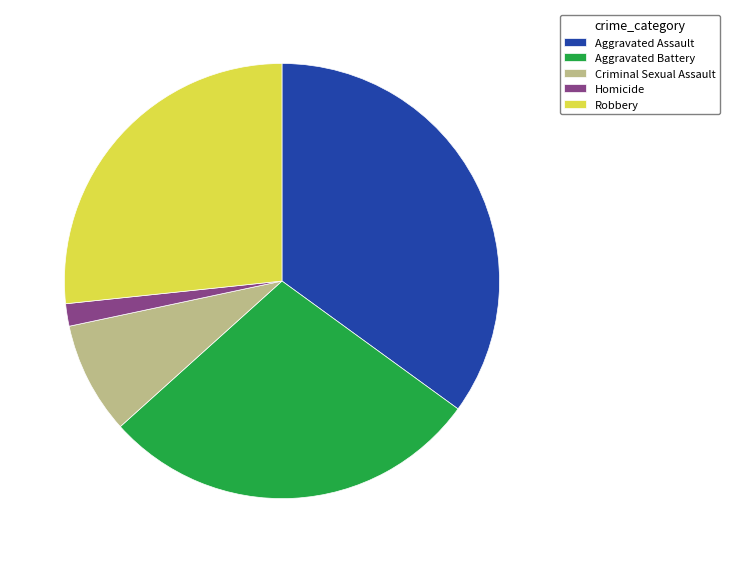

Do Robbery and Homicide together represent more than half of the pie?

No